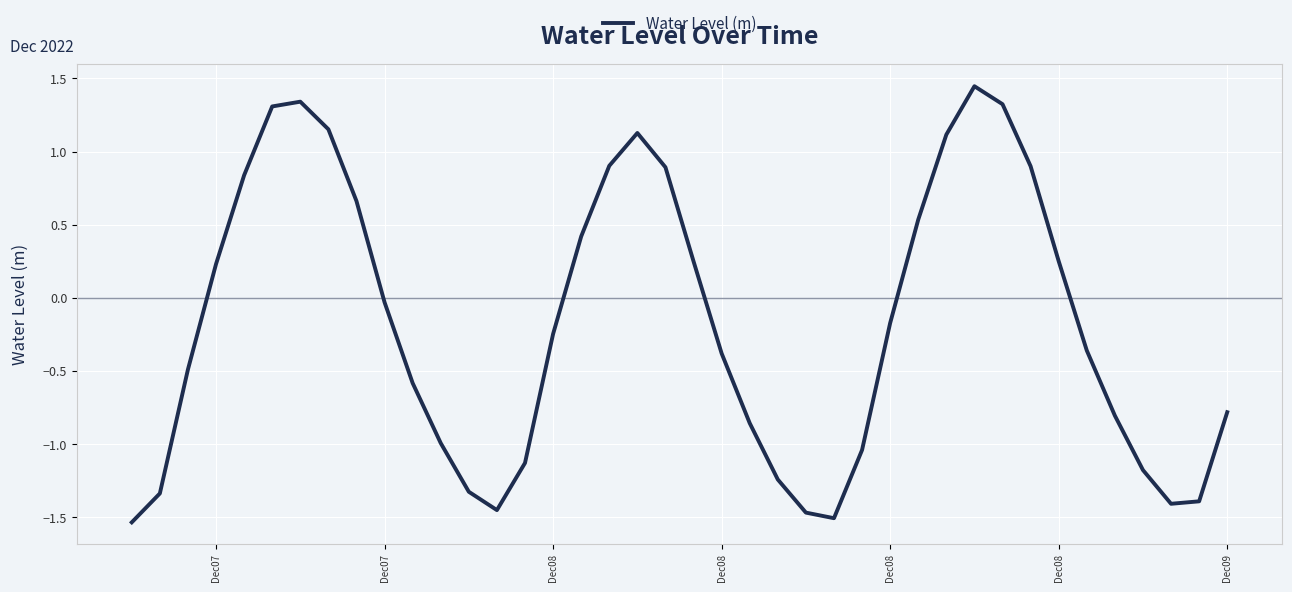

What is the difference between the maximum and minimum values?

3.0